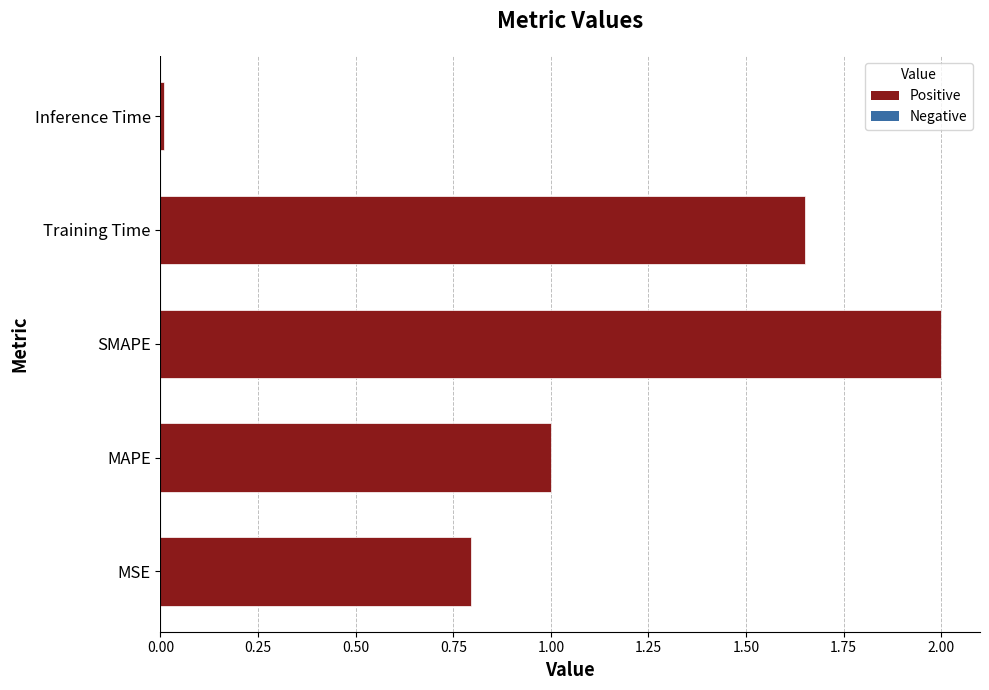

Which has a higher value, Inference Time or MSE?

MSE